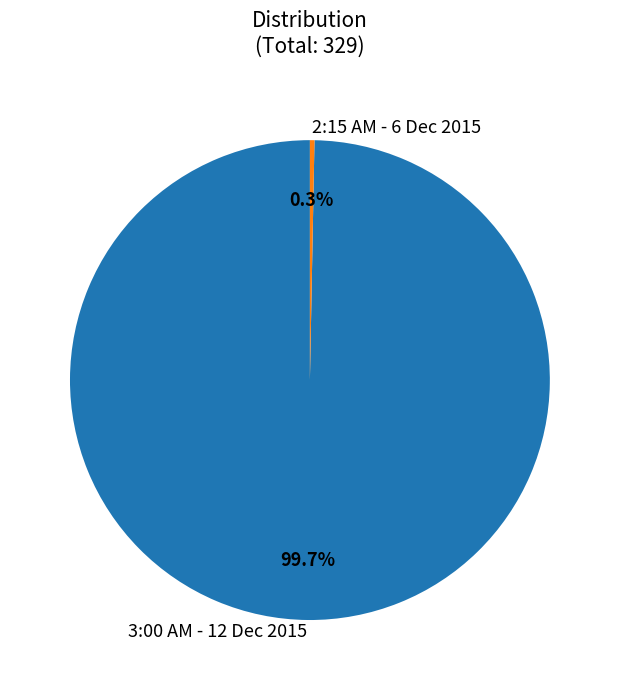

To the nearest percent, what is the combined percentage of 2:15 AM - 6 Dec 2015 and 3:00 AM - 12 Dec 2015?

100%